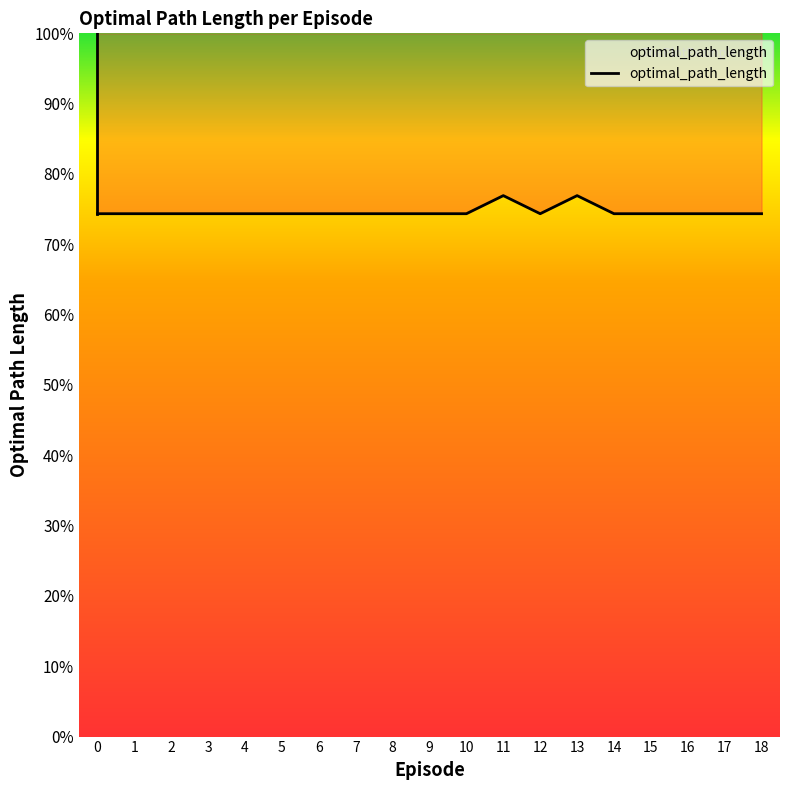

How many points are lower than both their immediate neighbors (excluding endpoints)?

1